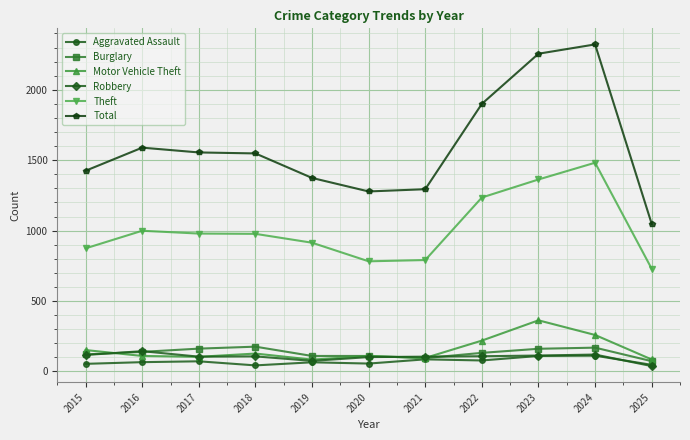

True or false: Total and Burglary cross at least once.

False